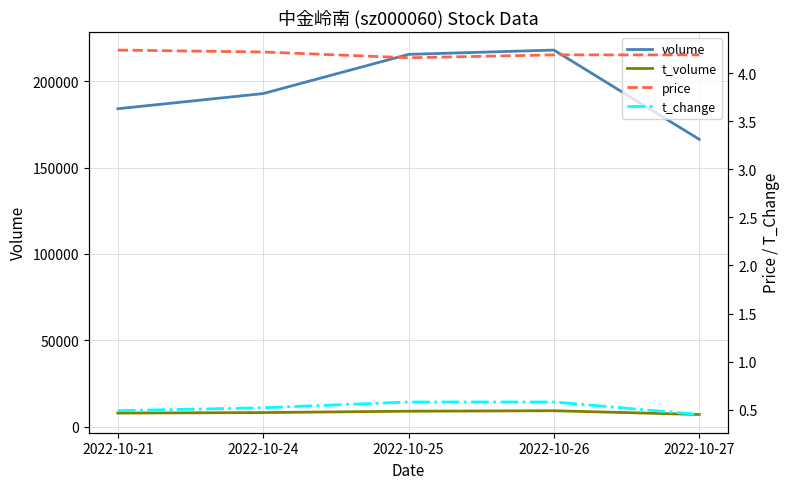

True or false: price and t_change intersect in this chart.

False